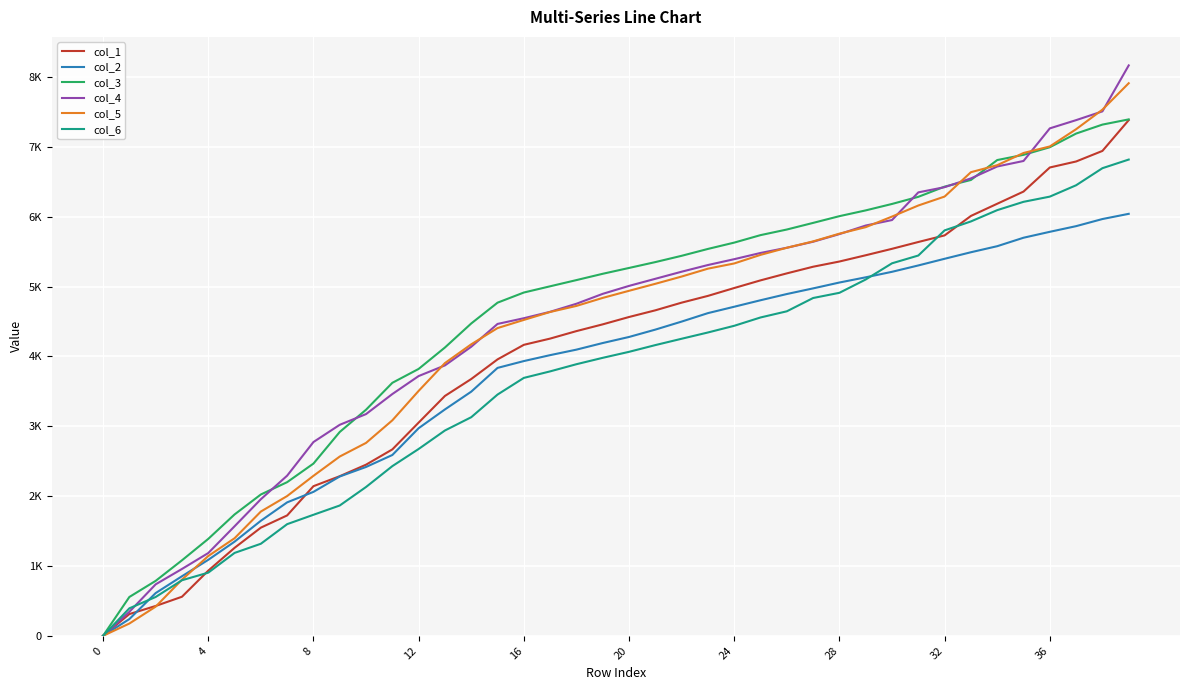

What are all the series names shown in the legend?

col_1, col_2, col_3, col_4, col_5, col_6